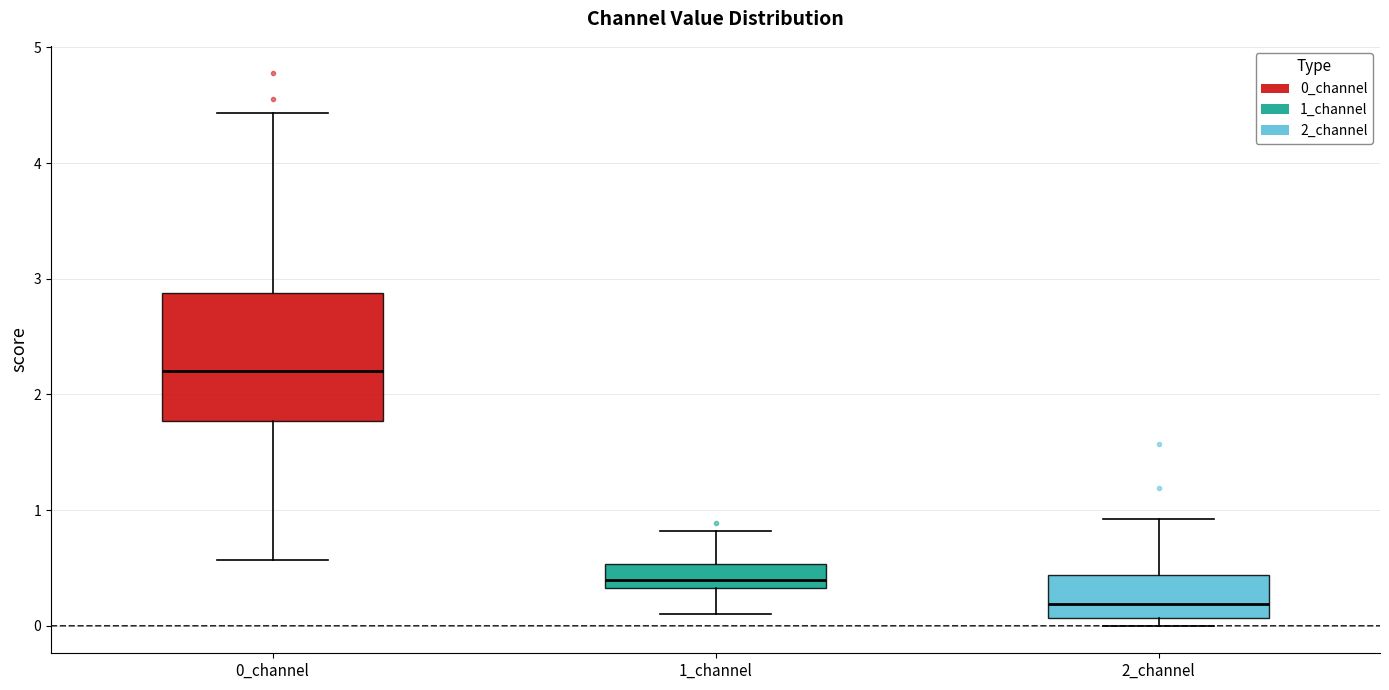

Reading left to right, transcribe this box plot: for each box, give where its median line is, the range the box spans, and where its two whiskers end, as read against the y-axis. The values are not printed on the chart, so give them approximately, as read against the axis.

0_channel: median 2.2, box 1.8 to 2.9, whiskers 0.6 to 4.4
1_channel: median 0.4, box 0.3 to 0.5, whiskers 0.1 to 0.8
2_channel: median 0.2, box 0.1 to 0.4, whiskers 0.0 to 0.9